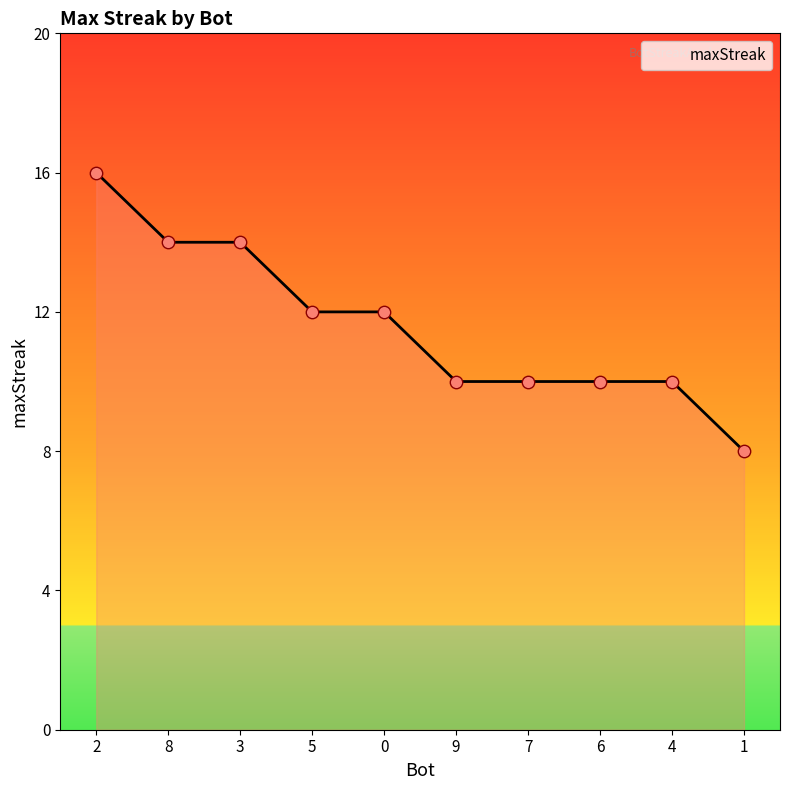

What is the change in value from 5 to 7?

-2